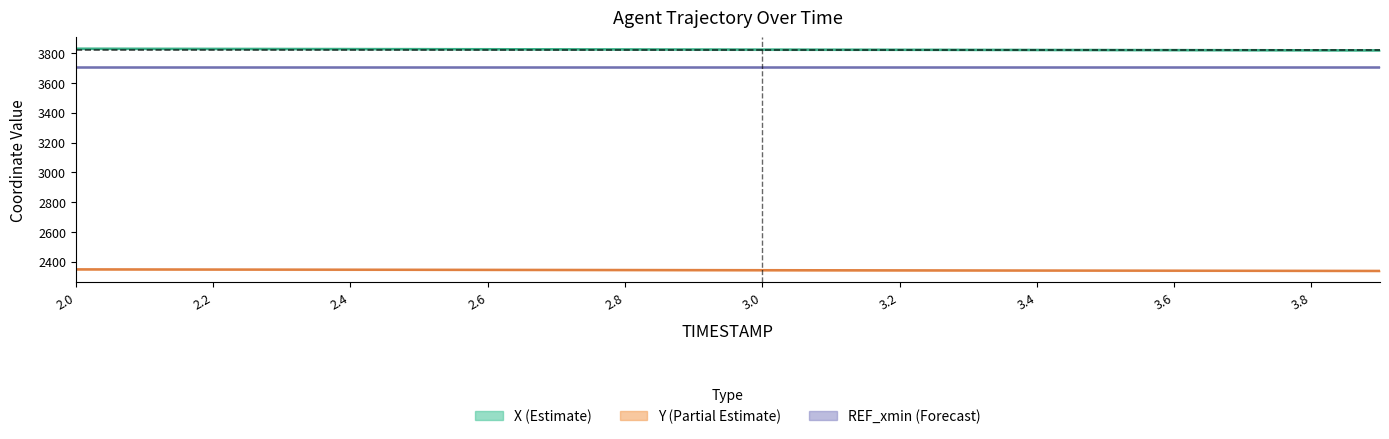

What is the label of the 7th point from the left?

2.6